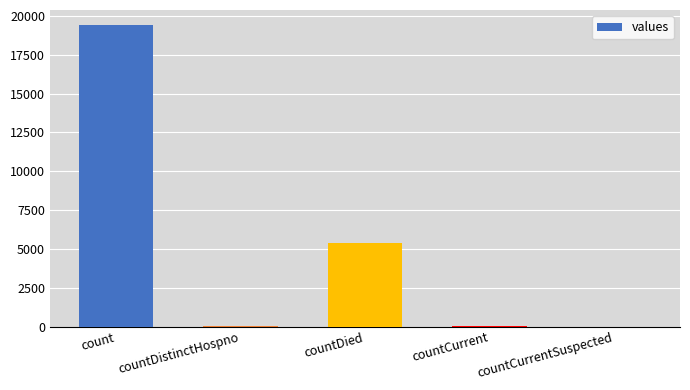

What is the approximate value at count?

19420